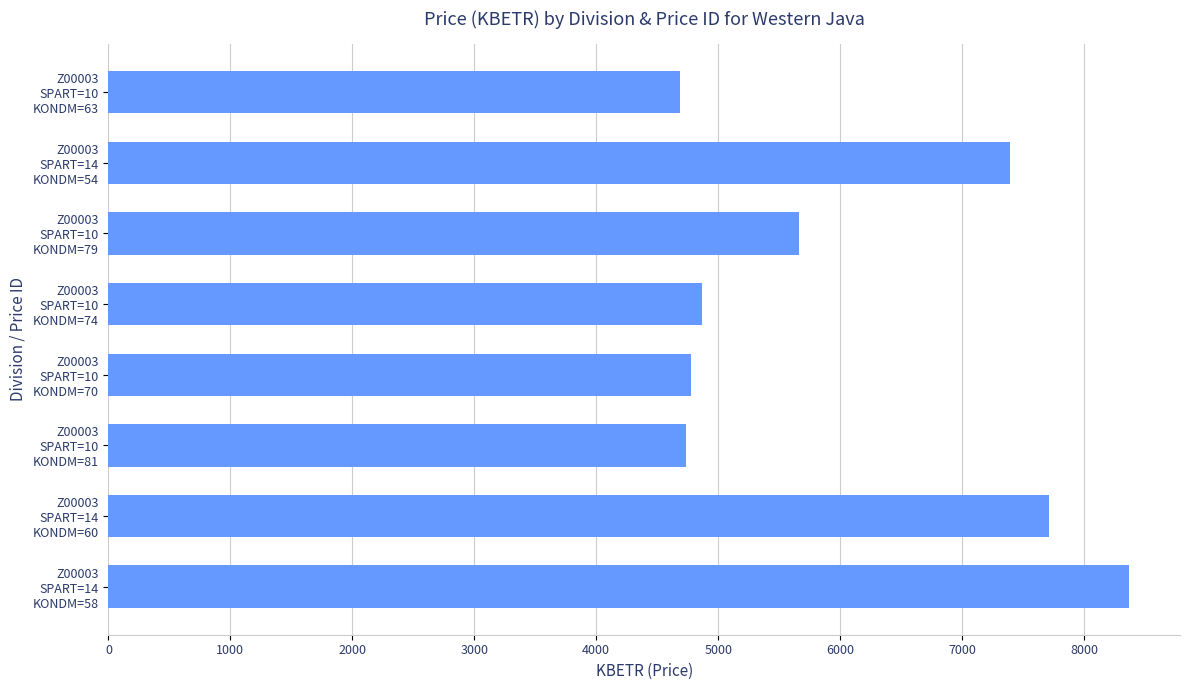

What is the value of the 7th bar from the top?

7715.3